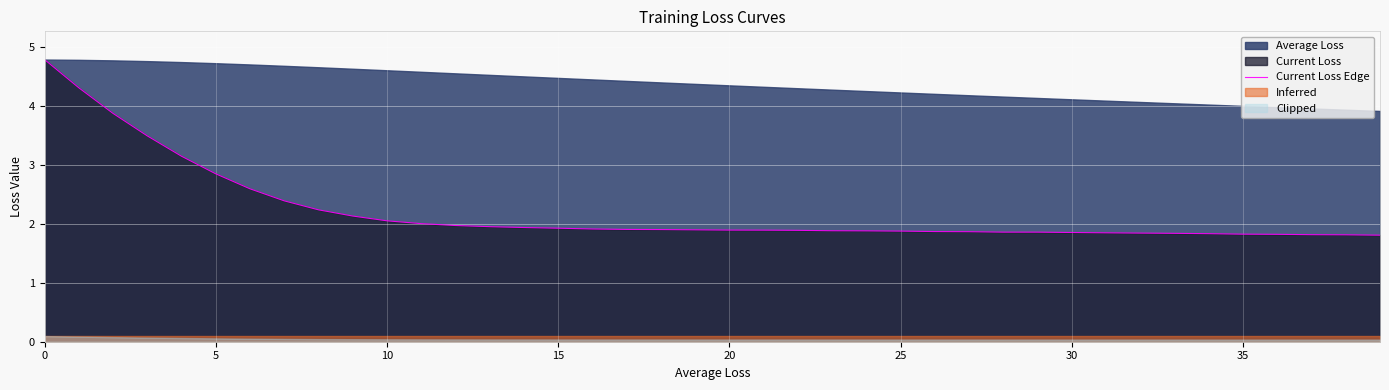

What is the label of the 22nd point from the right?

18